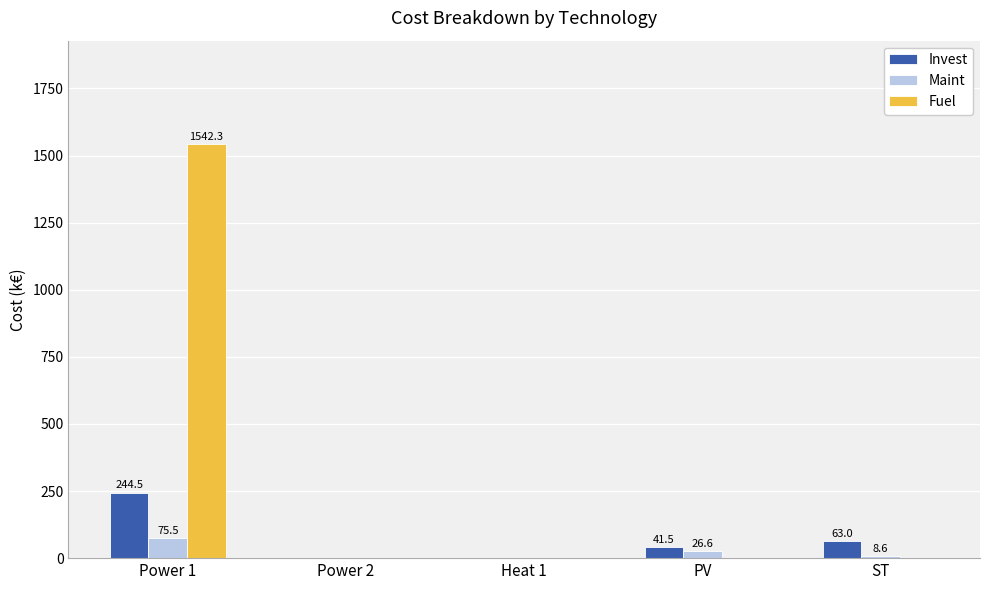

How many groups of bars are there?

5